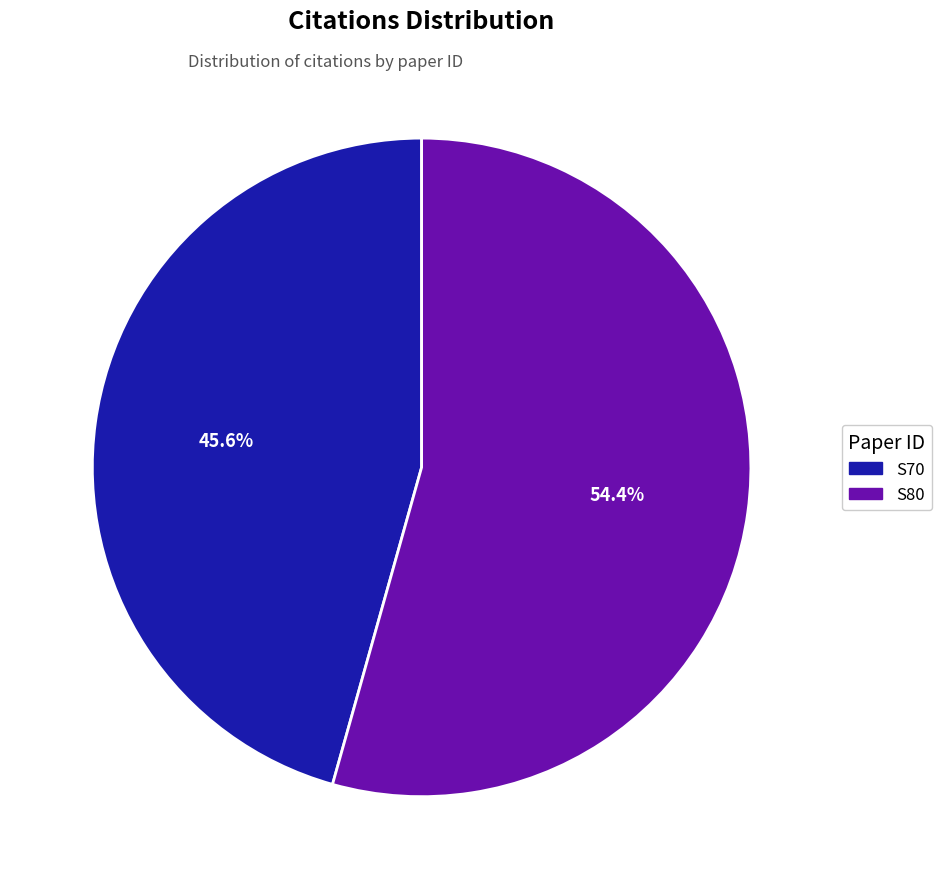

What is the smallest slice in the pie chart?

S70